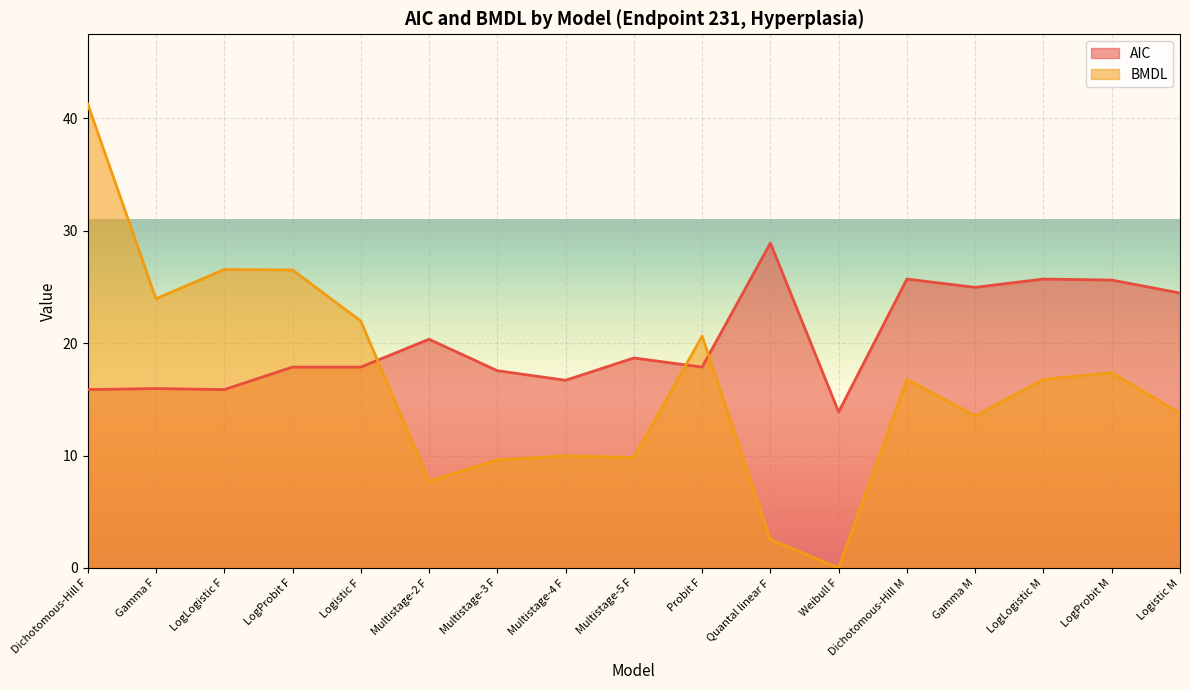

What is the total value across all series at LogLogistic M?

42.5